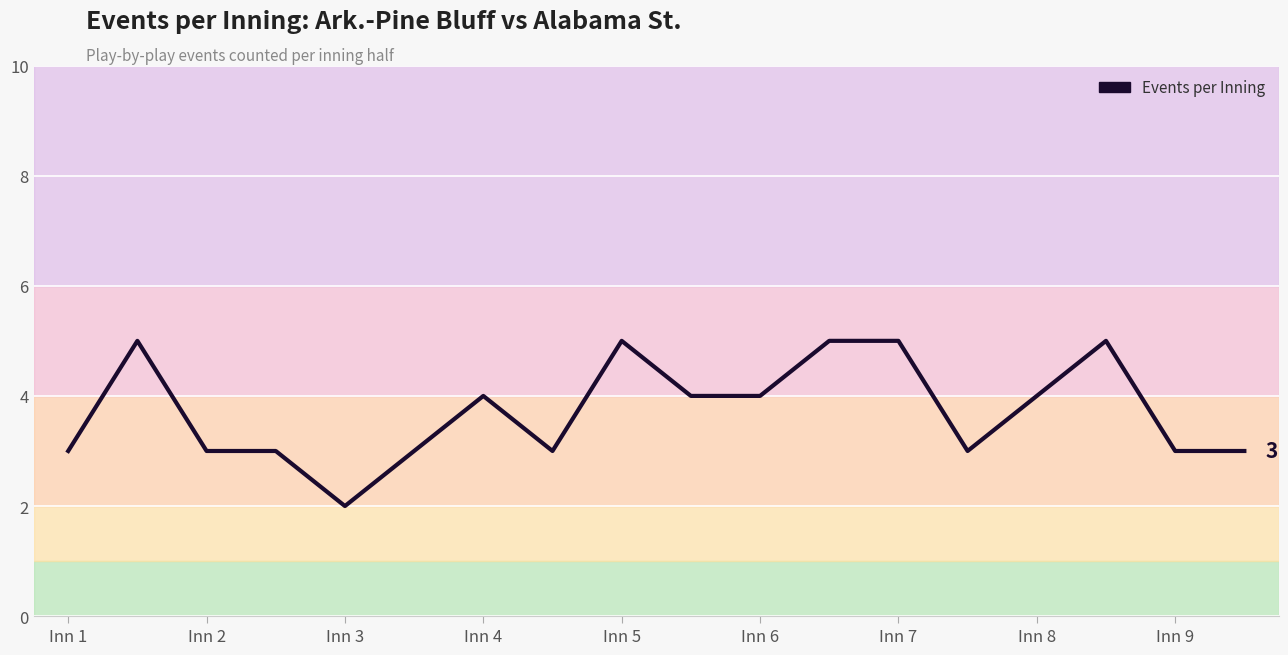

What is the greatest value displayed?

5